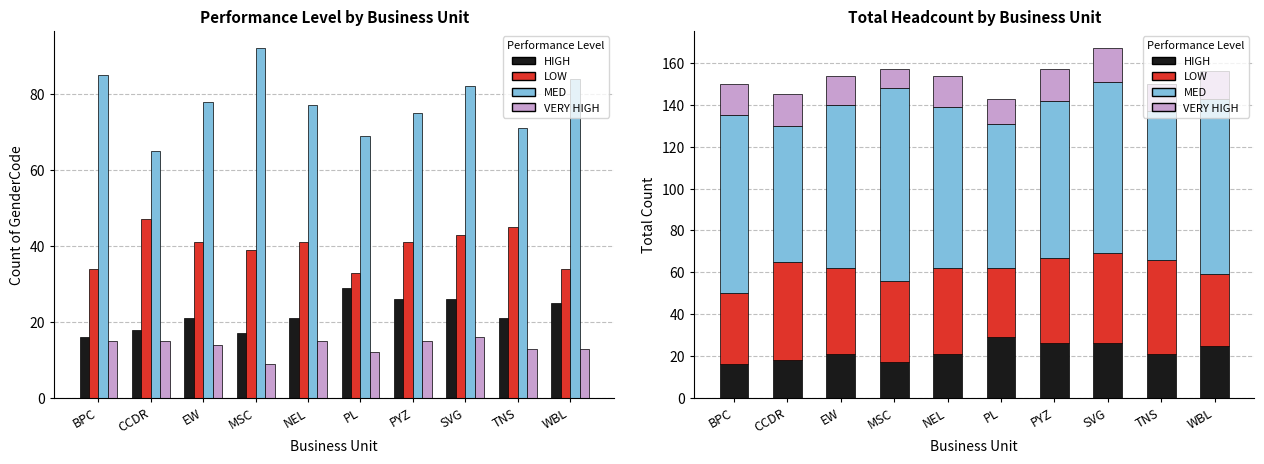

Is the value of VERY HIGH at CCDR greater than the value of HIGH at MSC?

No